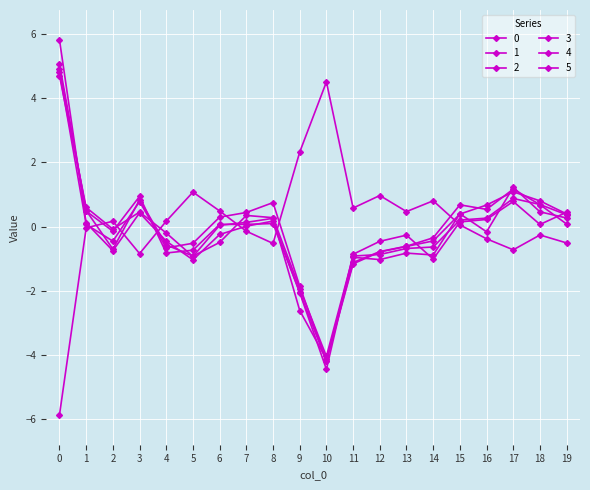

What is the value of the 1 point at the 17th from the left?

0.3